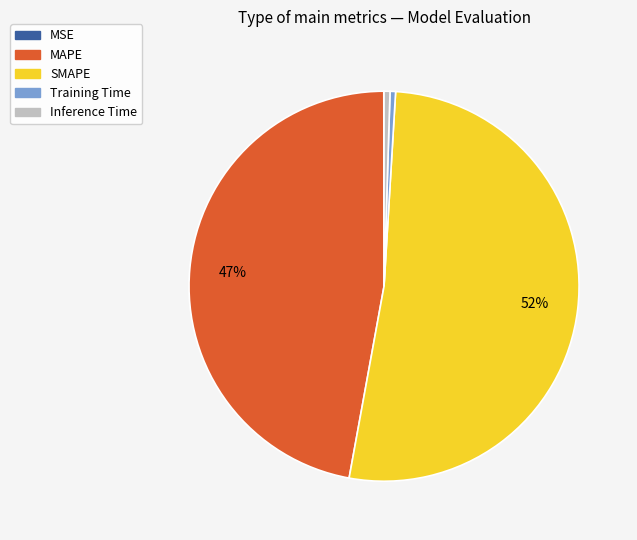

Which category has the biggest portion of the pie?

SMAPE